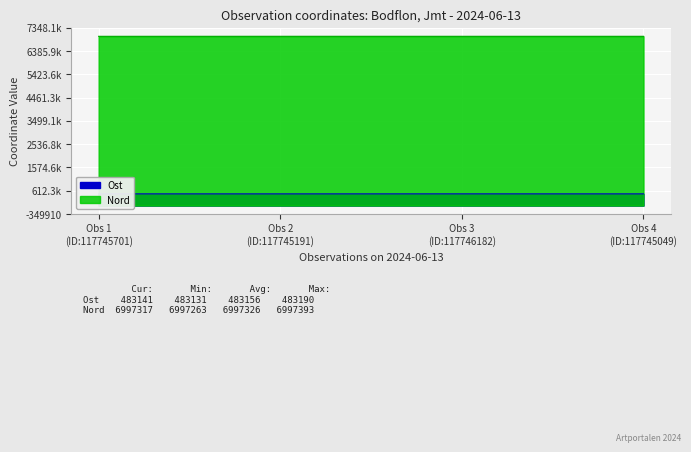

True or false: Ost has a value of 830201.4 at Obs 1 (ID:117745701).

False